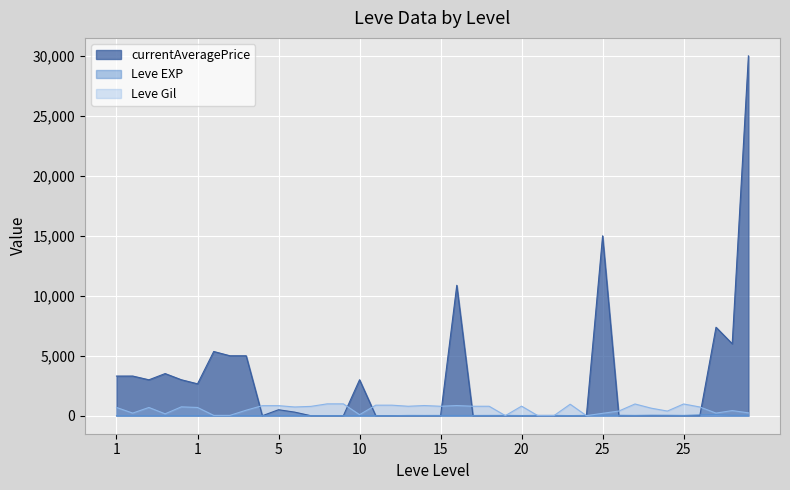

What are all the series names shown in the legend?

currentAveragePrice, Leve EXP, Leve Gil